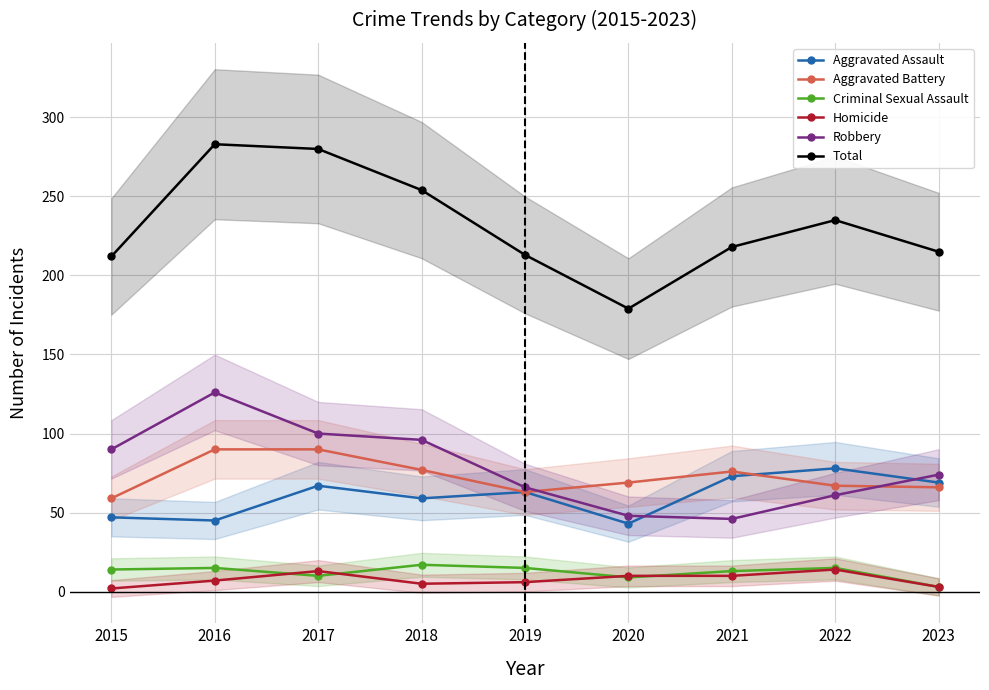

In Robbery, how many points are lower than both neighbors (excluding endpoints)?

1